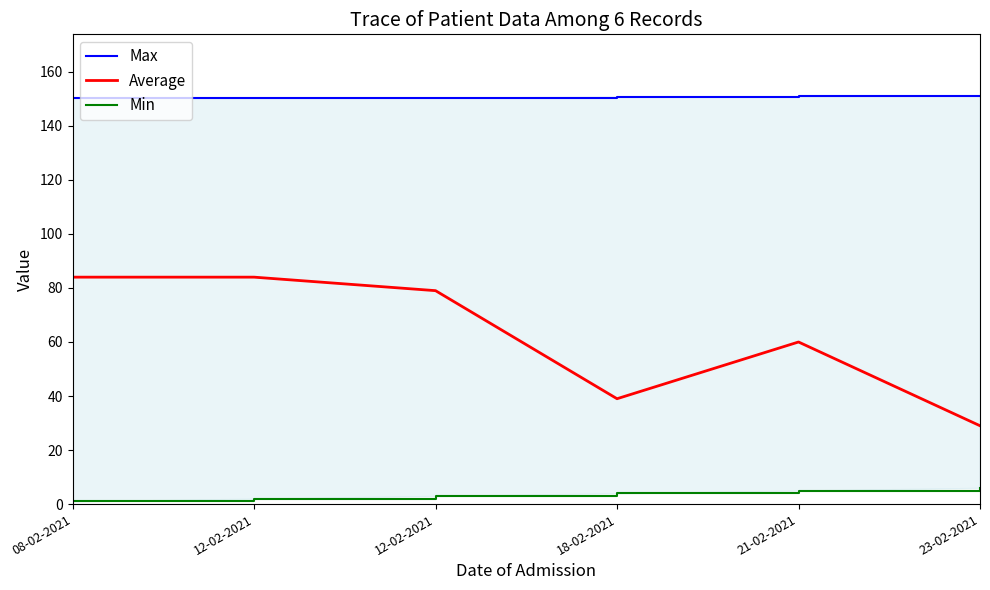

What is the average value of the Min series?

3.5